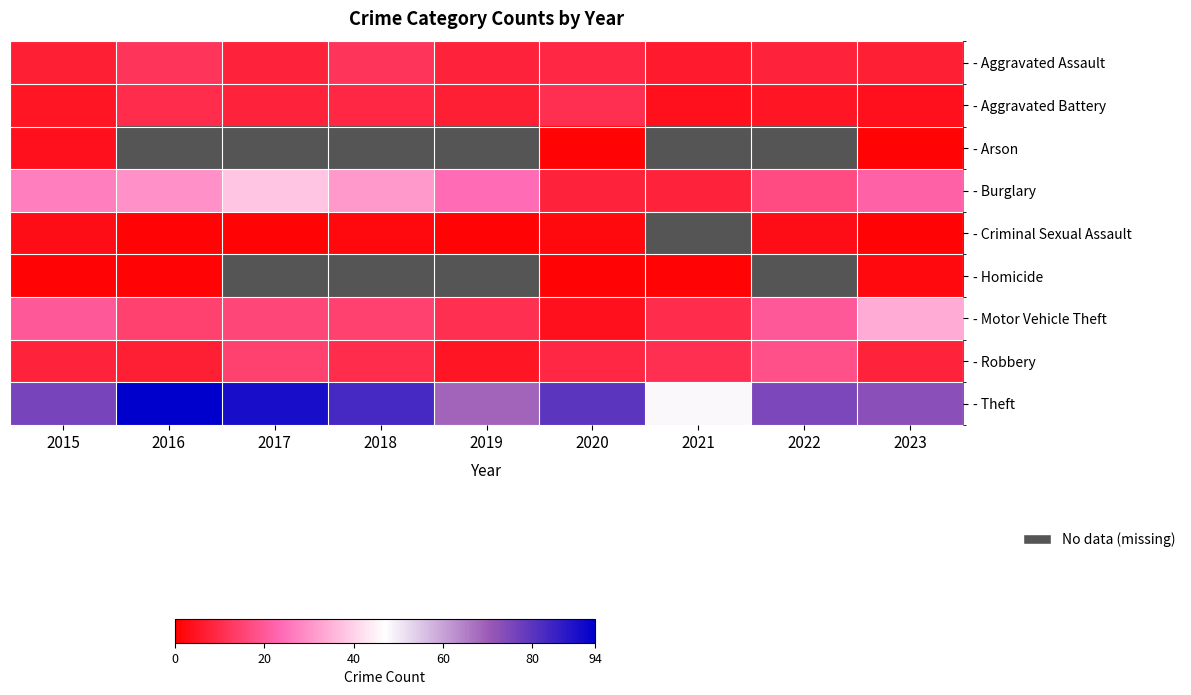

Between 2020 and 2023, which series saw the biggest shift?

- Motor Vehicle Theft